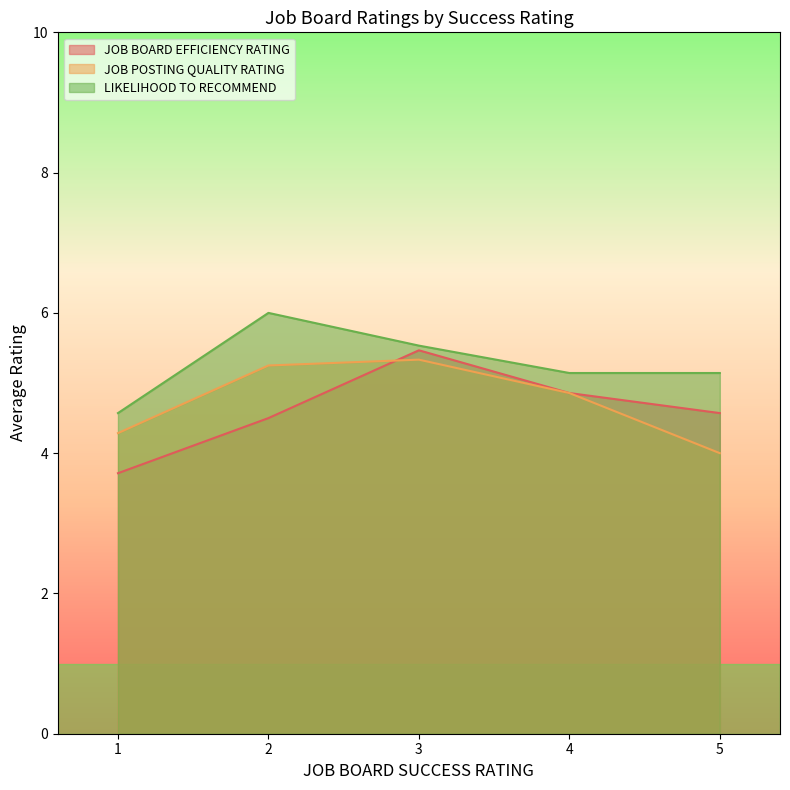

What is the total value across all series at 4?

14.9